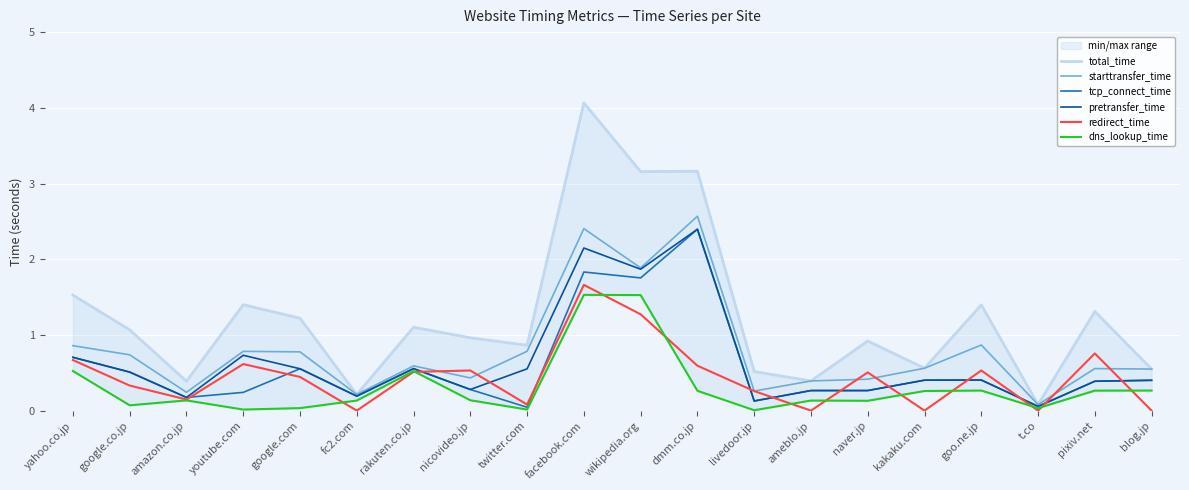

What is the value of the tcp_connect_time point at the 10th from the left?

1.8